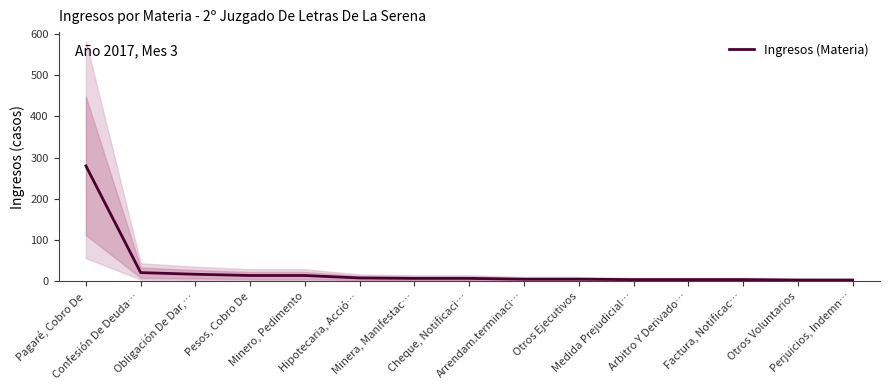

What is the value of the 11th point from the left?

4